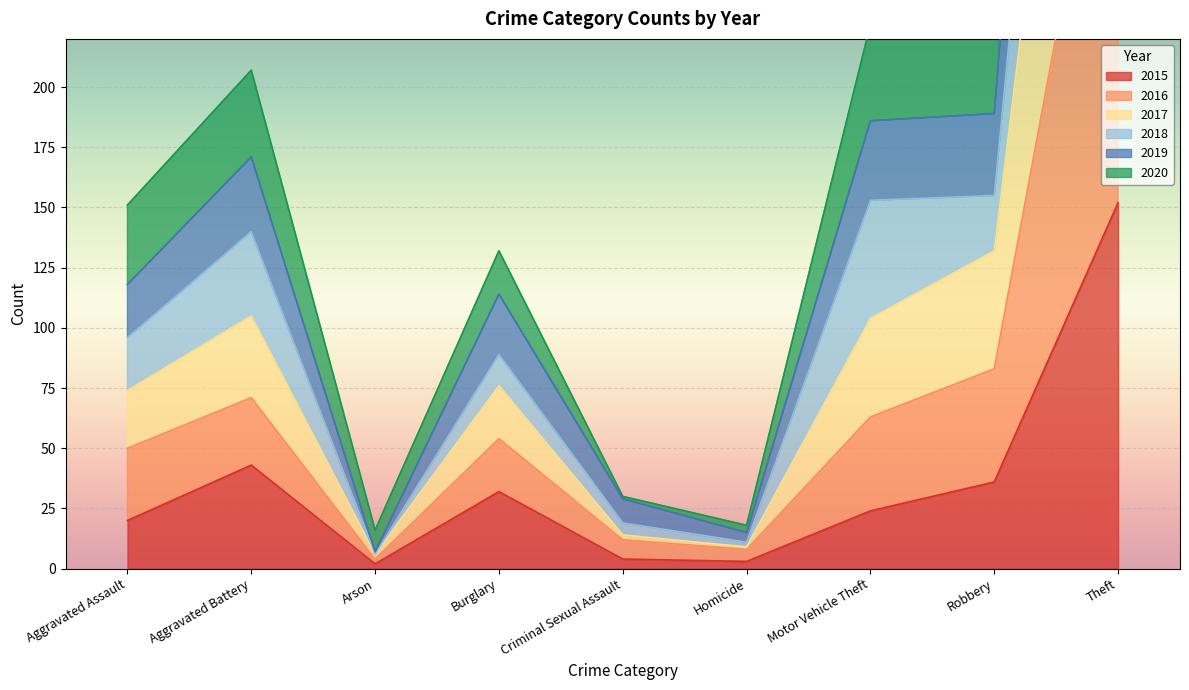

The 2015 series shows 24 at Aggravated Battery. True or false?

False